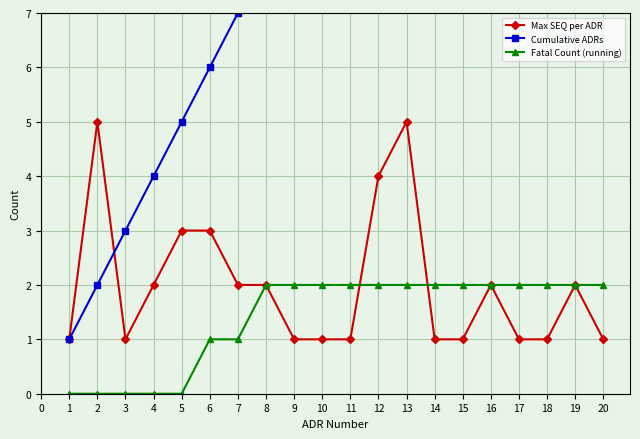

What is the difference between the maximum and minimum values in the Max SEQ per ADR series?

4